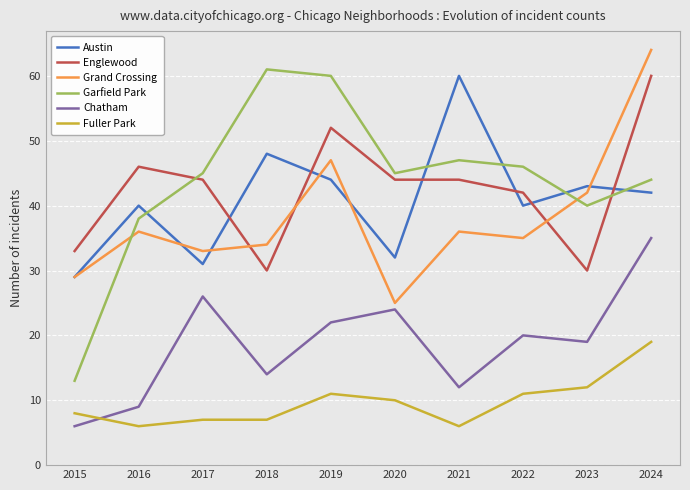

Reading right to left, transcribe all the data shown in this chart.

Austin: 2024=42	2023=43	2022=40	2021=60	2020=32	2019=44	2018=48	2017=31	2016=40	2015=29
Englewood: 2024=60	2023=30	2022=42	2021=44	2020=44	2019=52	2018=30	2017=44	2016=46	2015=33
Grand Crossing: 2024=64	2023=42	2022=35	2021=36	2020=25	2019=47	2018=34	2017=33	2016=36	2015=29
Garfield Park: 2024=44	2023=40	2022=46	2021=47	2020=45	2019=60	2018=61	2017=45	2016=38	2015=13
Chatham: 2024=35	2023=19	2022=20	2021=12	2020=24	2019=22	2018=14	2017=26	2016=9	2015=6
Fuller Park: 2024=19	2023=12	2022=11	2021=6	2020=10	2019=11	2018=7	2017=7	2016=6	2015=8